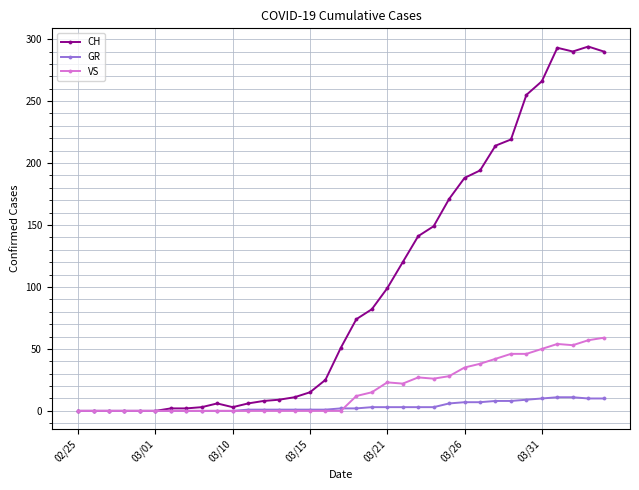

True or false: VS has more than 1 interior local peaks.

True